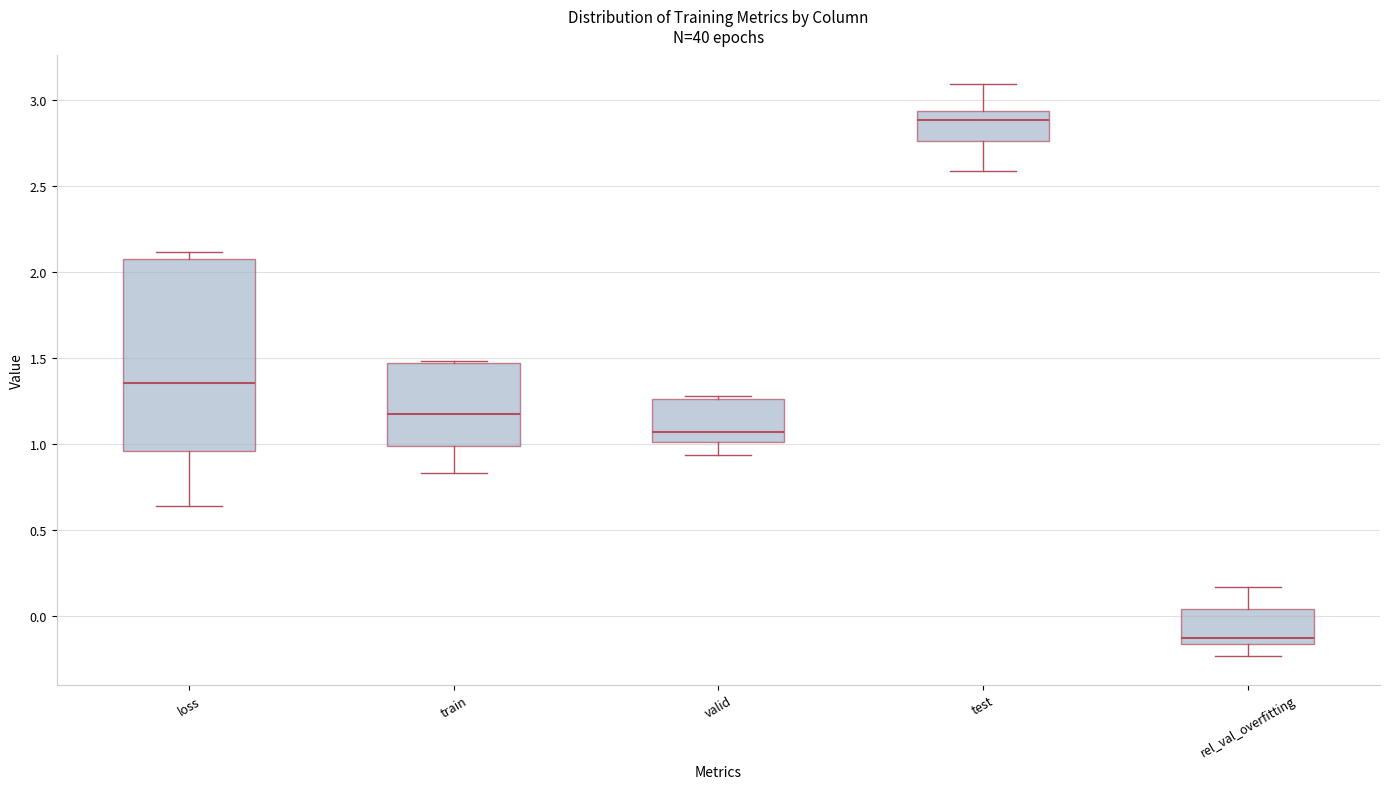

Reading left to right, read every box against the y-axis: the position of its median line, the range the box covers, and the ends of its whiskers. The values are not printed on the chart, so give them approximately, as read against the axis.

loss: median 1.35, box 0.95 to 2.10, whiskers 0.65 to 2.10 (just above the box's upper edge)
train: median 1.15, box 1.00 to 1.45, whiskers 0.85 to 1.50
valid: median 1.05, box 1.00 to 1.25, whiskers 0.95 to 1.30
test: median 2.90, box 2.75 to 2.95, whiskers 2.60 to 3.10
rel_val_overfitting: median -0.15 (just above the box's lower edge), box -0.15 to 0.05, whiskers -0.25 to 0.15